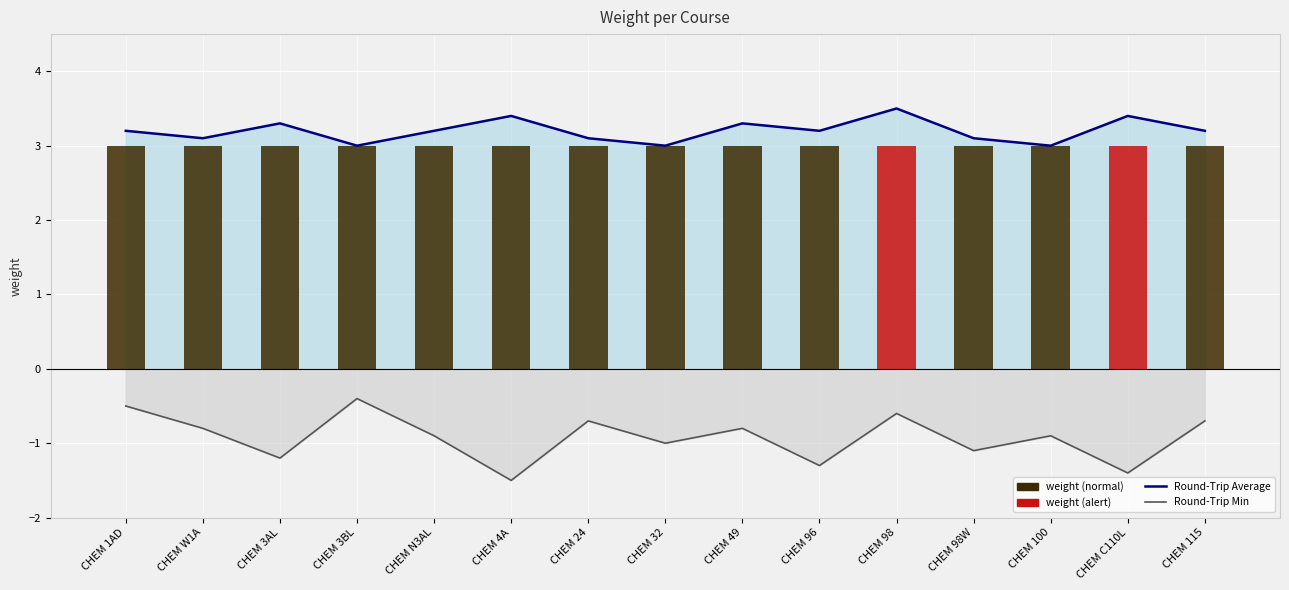

What is the sum of the weight values at CHEM W1A and CHEM 115?

6.0